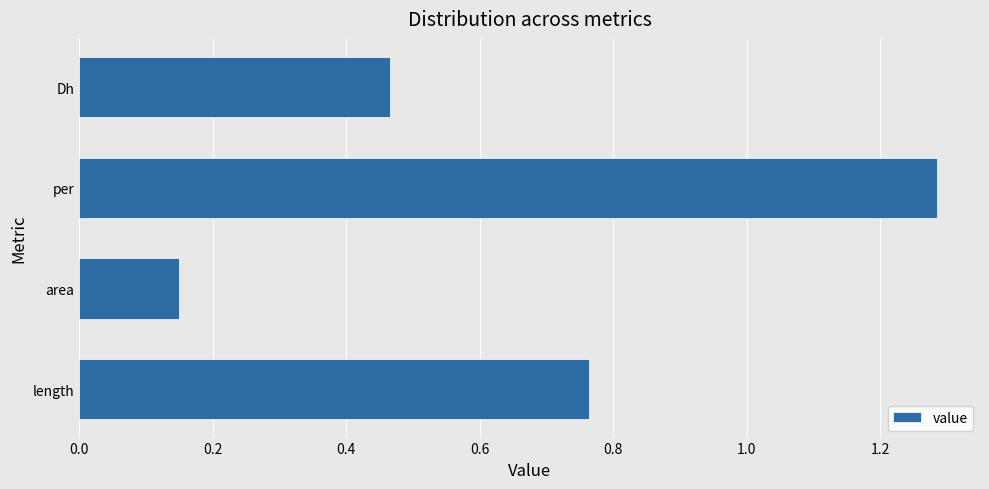

What is the difference between the maximum and minimum values?

1.1